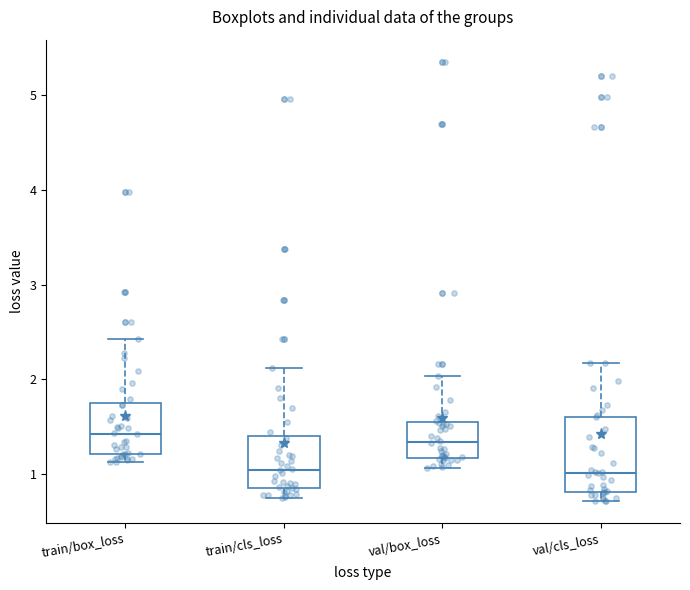

Comparing the boxes themselves (not the whiskers), which one is the tallest?

val/cls_loss